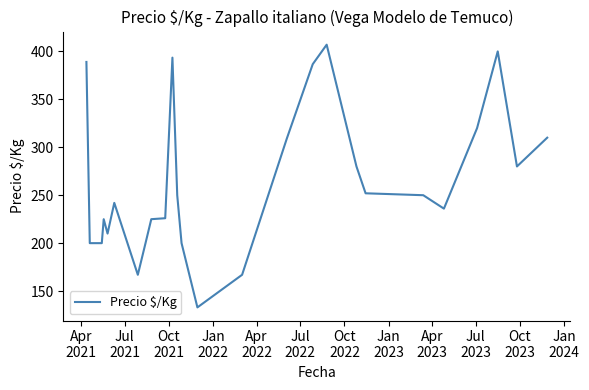

What is the greatest value displayed?

407.0